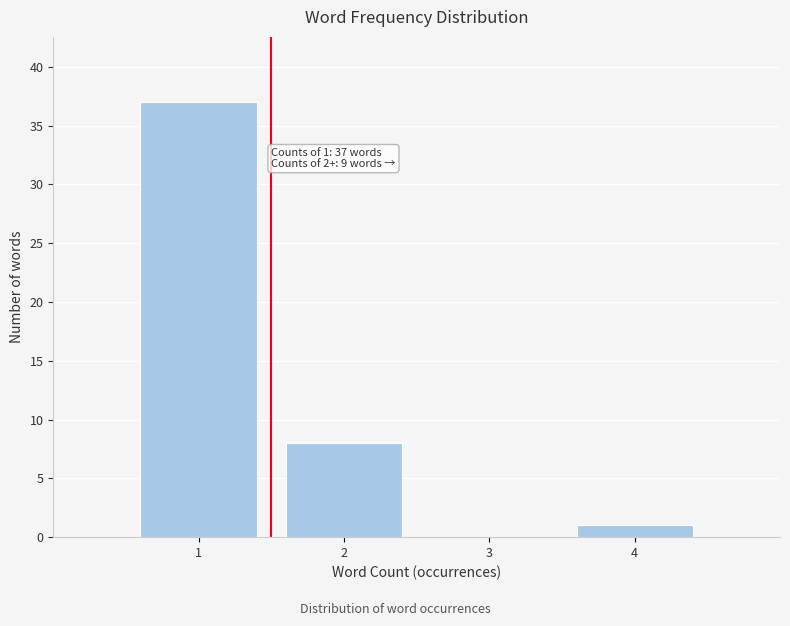

Reading left to right, transcribe all the data shown in this chart.

1=37	2=8	3=0	4=1